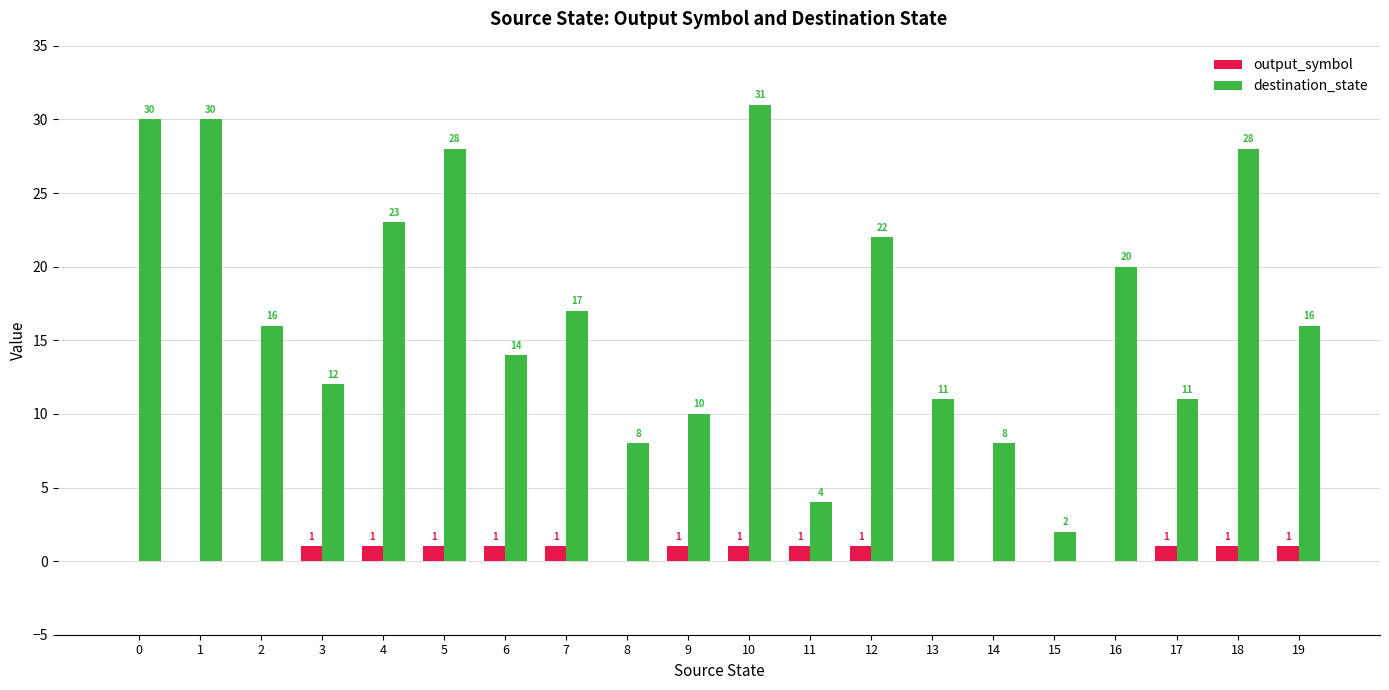

Is the value of output_symbol at 1 greater than the value of destination_state at 1?

No